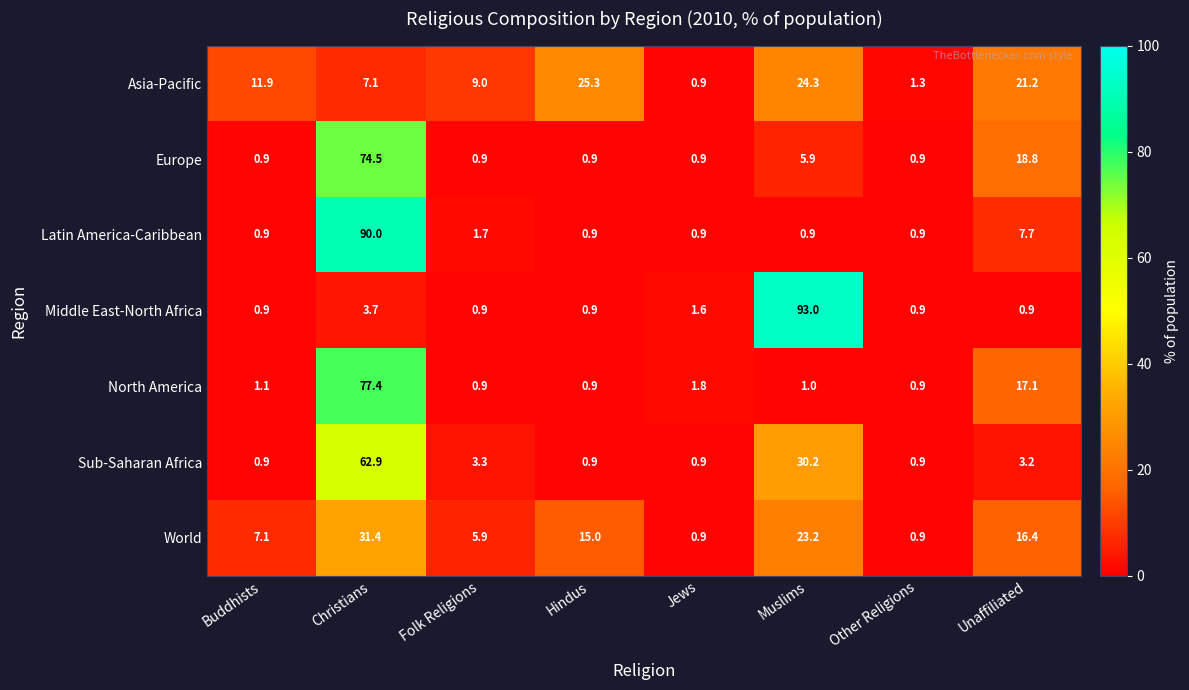

What is the approximate value of Asia-Pacific at Muslims?

24.3